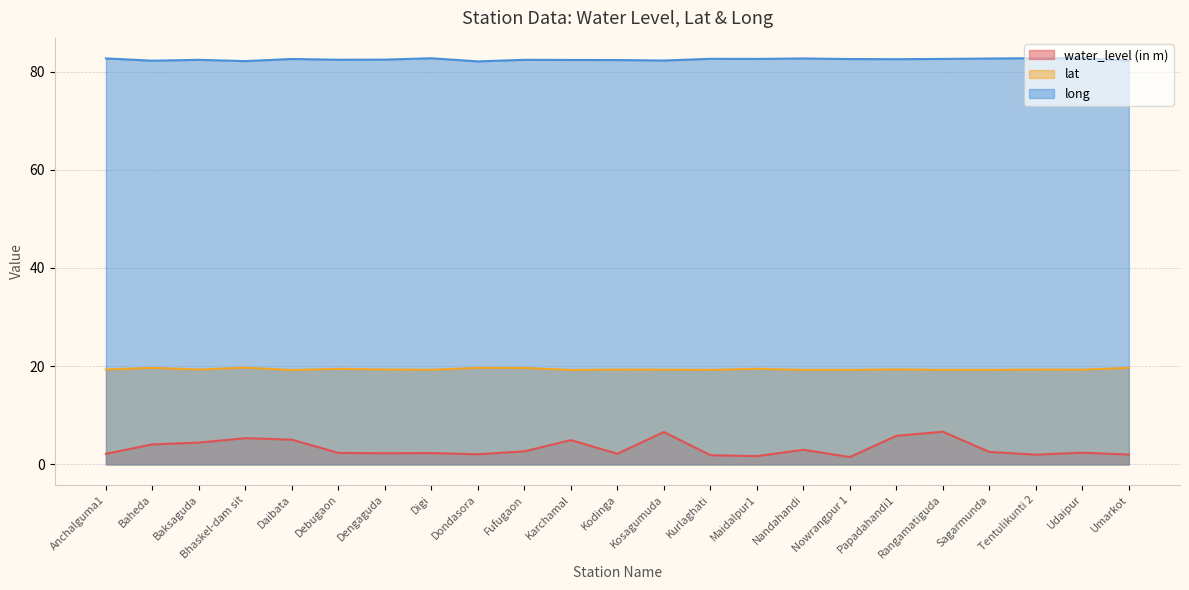

True or false: long has more than 0 interior local peaks.

True